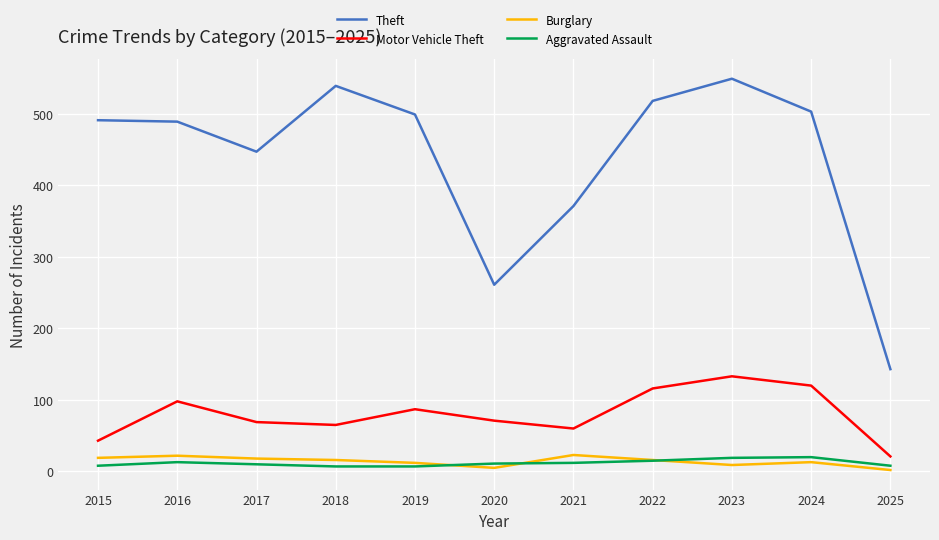

Which series has the widest spread of values?

Theft